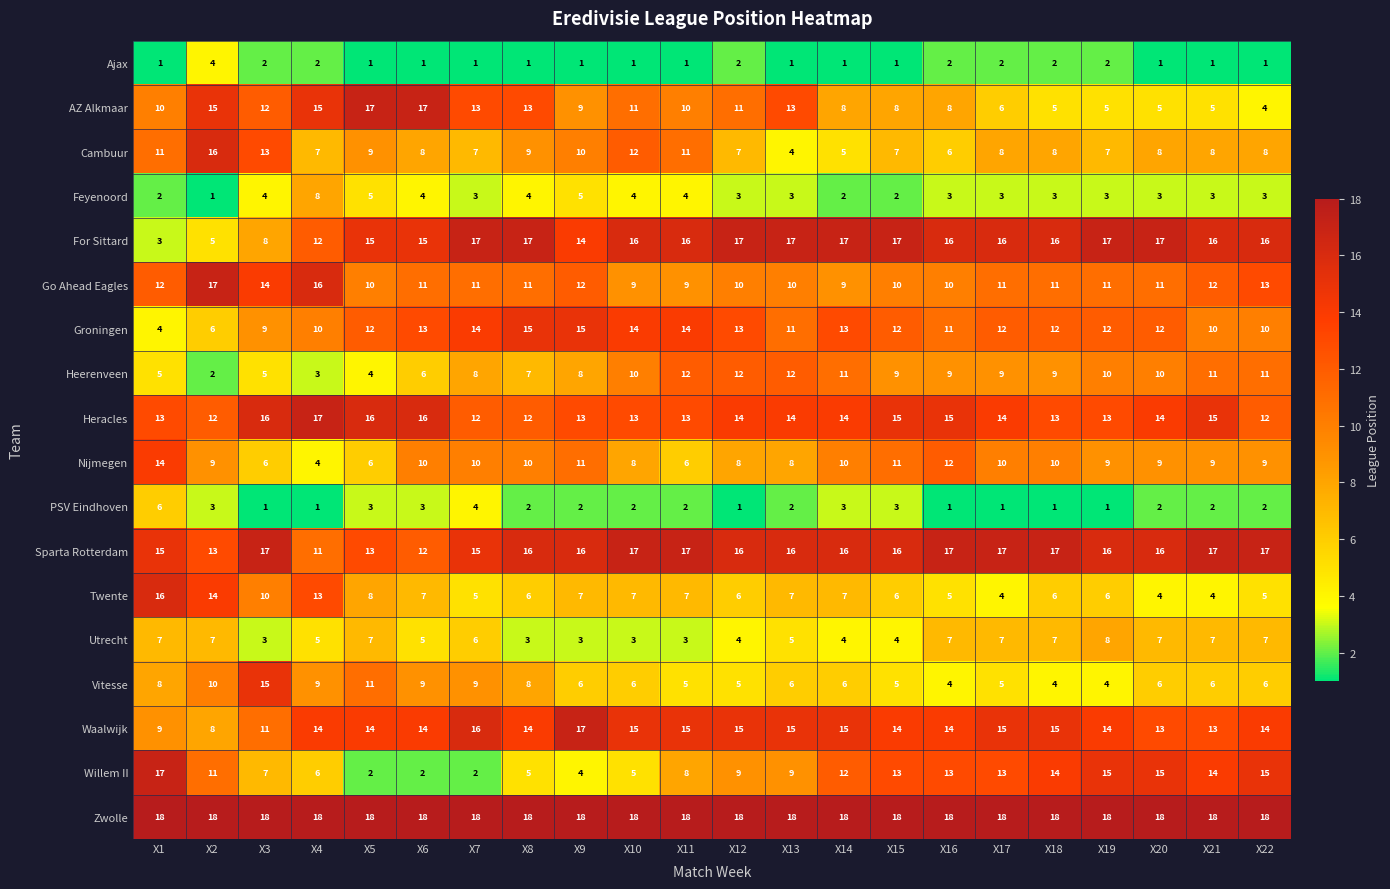

What is the difference between the Willem II values at X21 and X13?

5